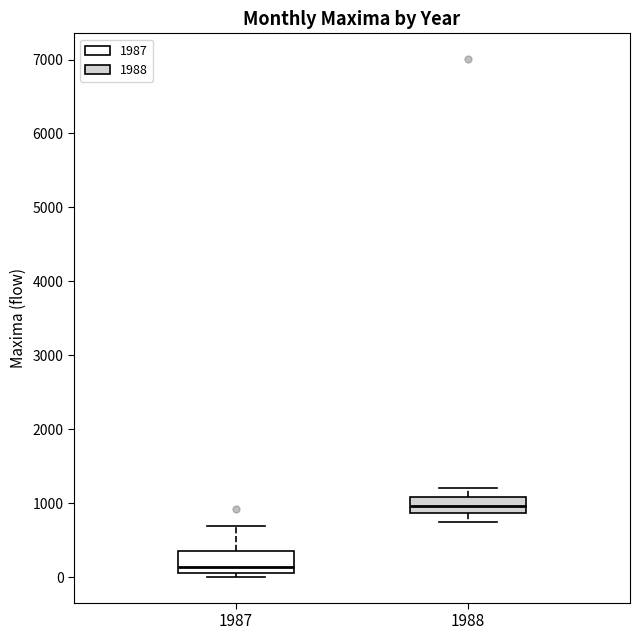

Reading left to right, read every box against the y-axis: the position of its median line, the range the box covers, and the ends of its whiskers. The values are not printed on the chart, so give them approximately, as read against the axis.

1987: median 100 (just above the box's lower edge), box 100 to 400, whiskers 0 to 700
1988: median 1000, box 900 to 1100, whiskers 700 to 1200